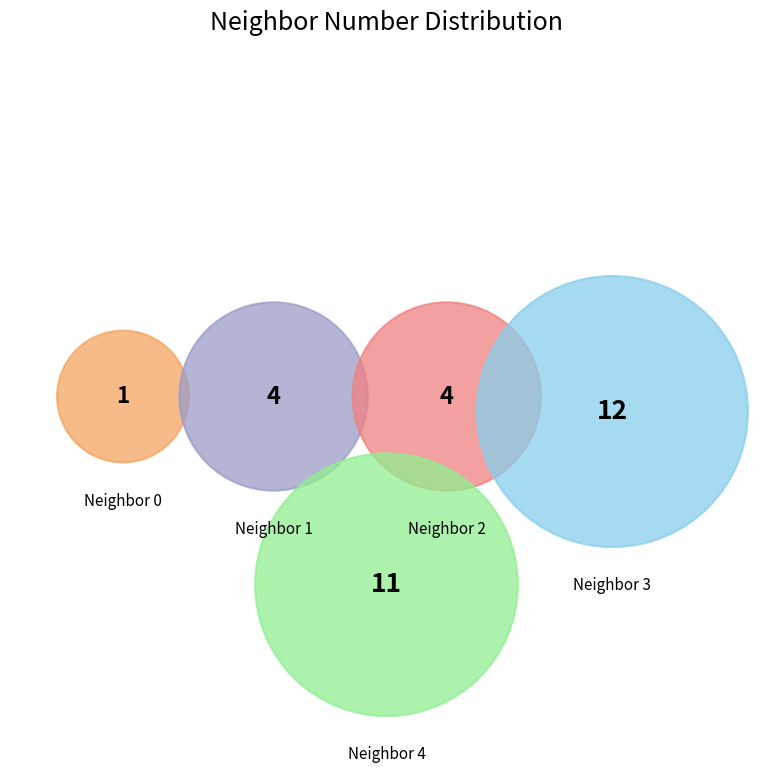

Count the number of slices in the pie.

5